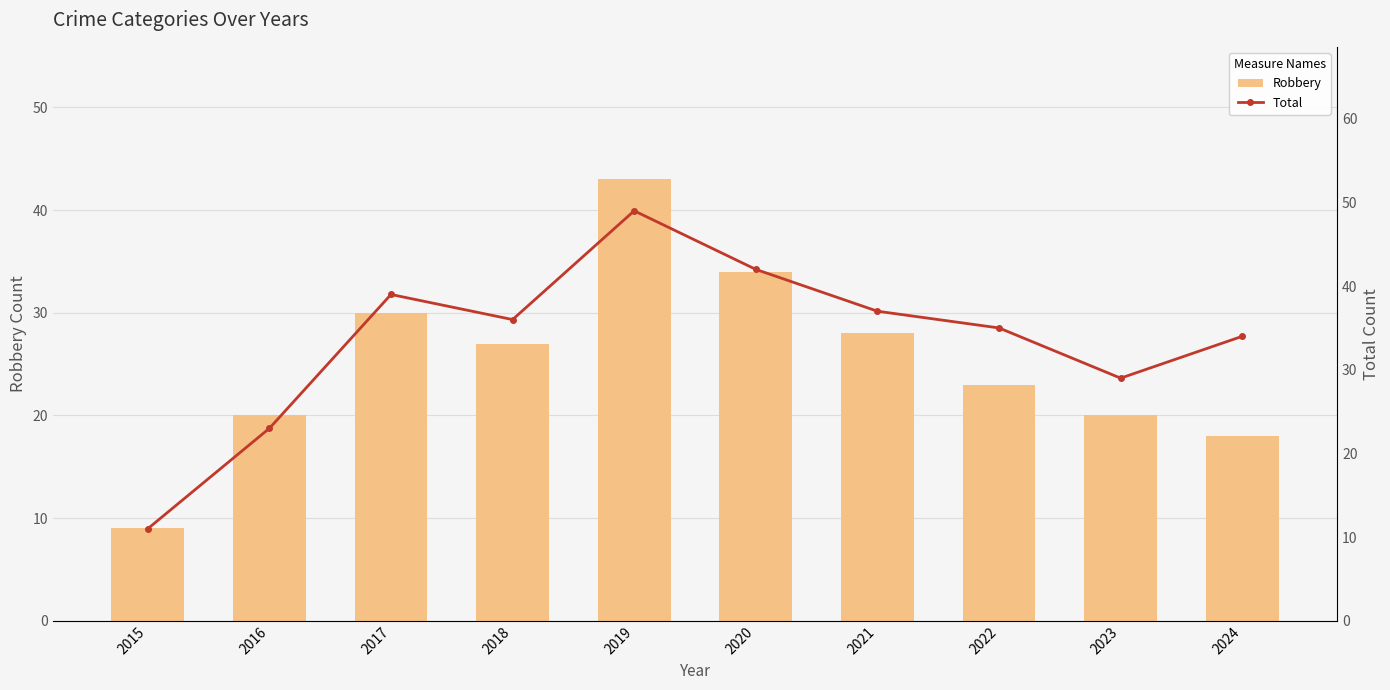

The Total series shows 35 at 2022. True or false?

True